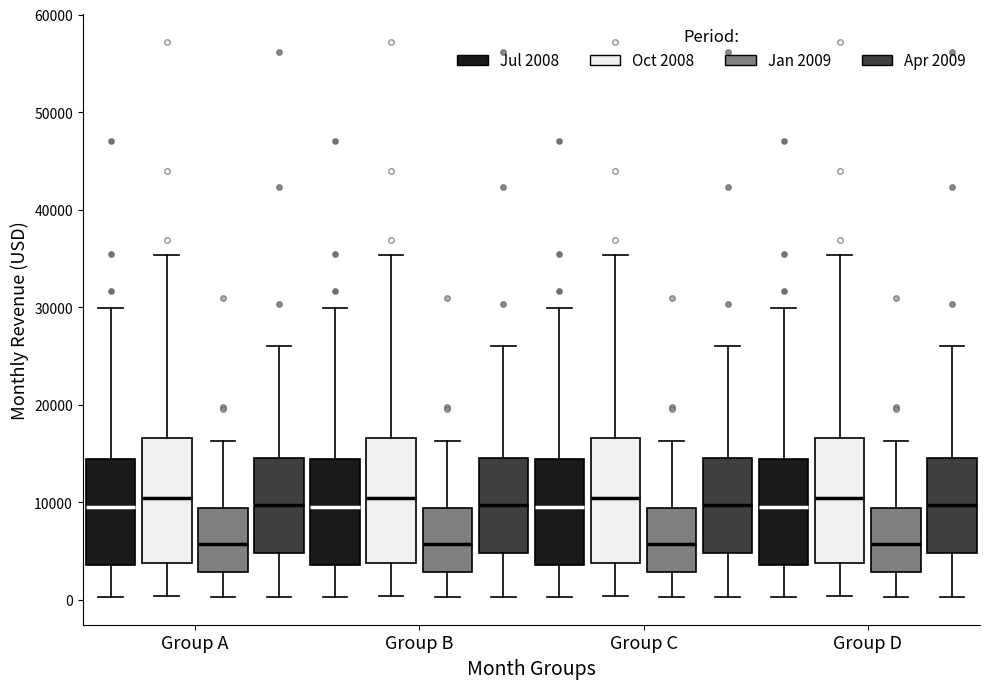

Where is the upper edge of the box for Group A (Jul 2008) on the y-axis? The values are not printed on the chart, so give them approximately, as read against the axis.

14000